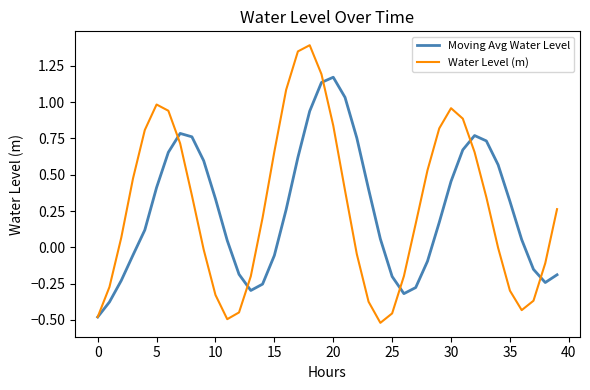

Which series has the widest spread of values?

Water Level (m)